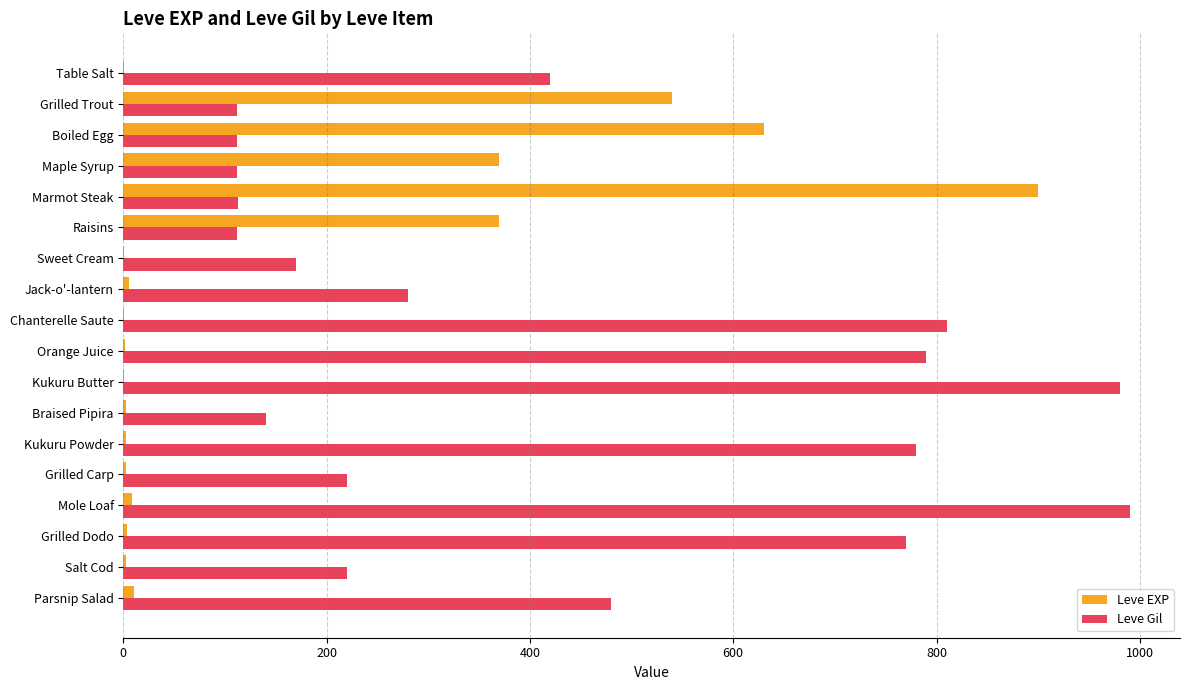

The value of Leve EXP at Raisins is 151. True or false?

False